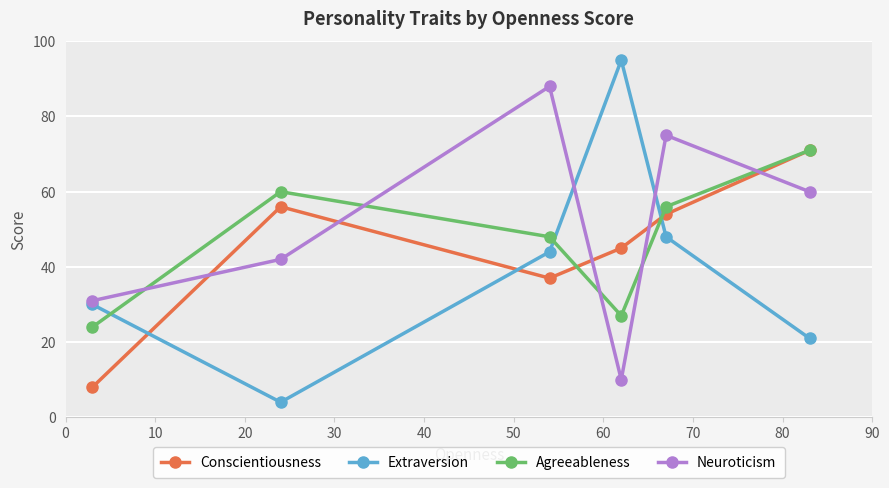

At how many categories does at least one series exceed 39?

5